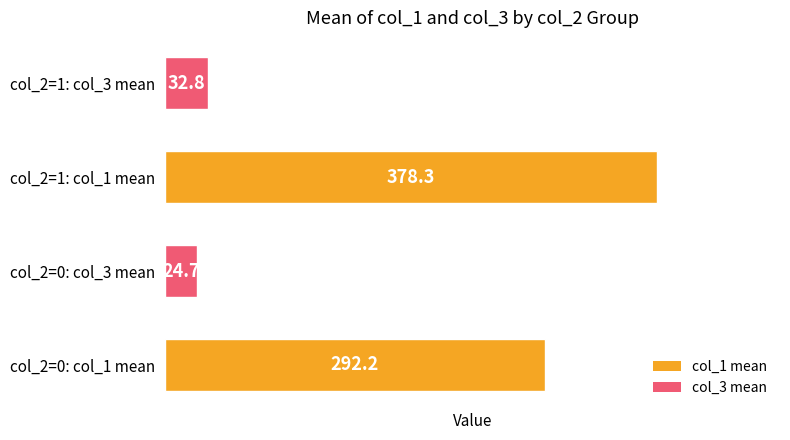

What is the average value?

182.0